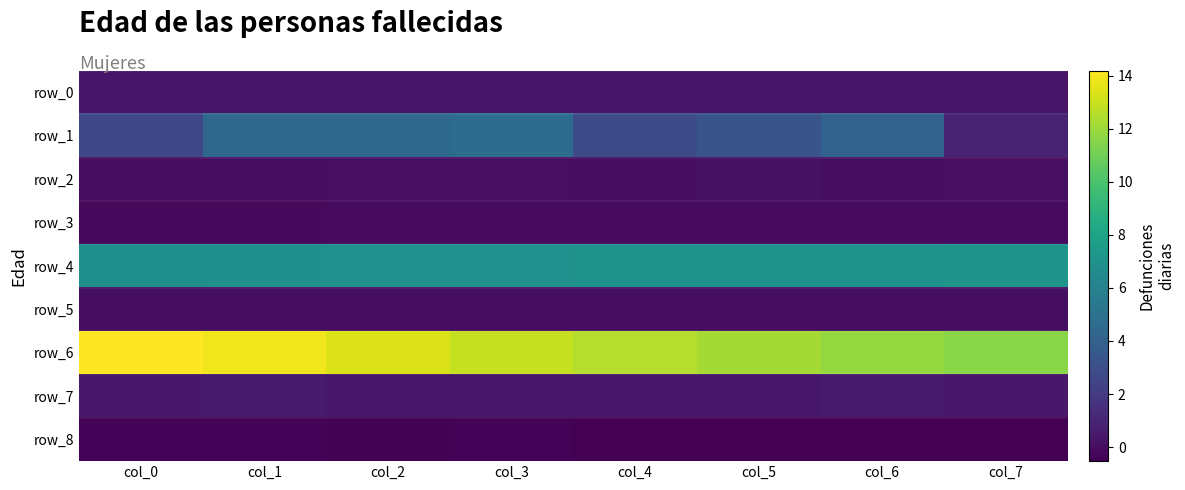

Reading left to right, extract all data points from this chart.

row_0: col_0=0.3	col_1=0.4	col_2=0.4	col_3=0.4	col_4=0.3	col_5=0.4	col_6=0.3	col_7=0.4
row_1: col_0=2.6	col_1=4.4	col_2=4.4	col_3=4.7	col_4=2.9	col_5=3.3	col_6=4.0	col_7=0.9
row_2: col_0=0.0	col_1=0.0	col_2=0.1	col_3=0.1	col_4=0.0	col_5=0.1	col_6=0.0	col_7=0.0
row_3: col_0=-0.1	col_1=-0.1	col_2=-0.1	col_3=-0.1	col_4=-0.1	col_5=-0.1	col_6=-0.1	col_7=-0.1
row_4: col_0=6.8	col_1=6.9	col_2=6.9	col_3=6.9	col_4=7.0	col_5=7.0	col_6=7.0	col_7=7.1
row_5: col_0=0.0	col_1=0.0	col_2=0.0	col_3=0.0	col_4=0.0	col_5=0.0	col_6=0.0	col_7=0.0
row_6: col_0=14.2	col_1=13.8	col_2=13.4	col_3=12.9	col_4=12.5	col_5=12.2	col_6=11.9	col_7=11.5
row_7: col_0=0.5	col_1=0.5	col_2=0.4	col_3=0.4	col_4=0.5	col_5=0.4	col_6=0.5	col_7=0.5
row_8: col_0=-0.4	col_1=-0.4	col_2=-0.4	col_3=-0.4	col_4=-0.5	col_5=-0.5	col_6=-0.5	col_7=-0.5